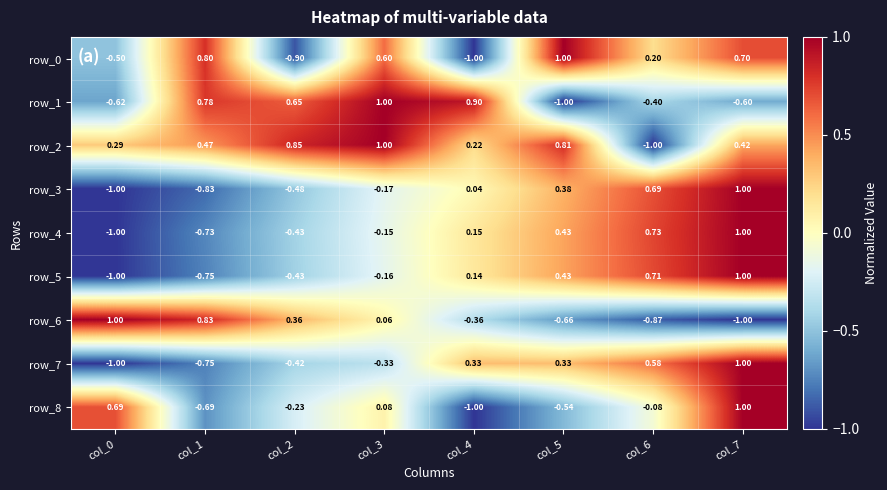

The value of row_0 at col_2 is -0.3. True or false?

False